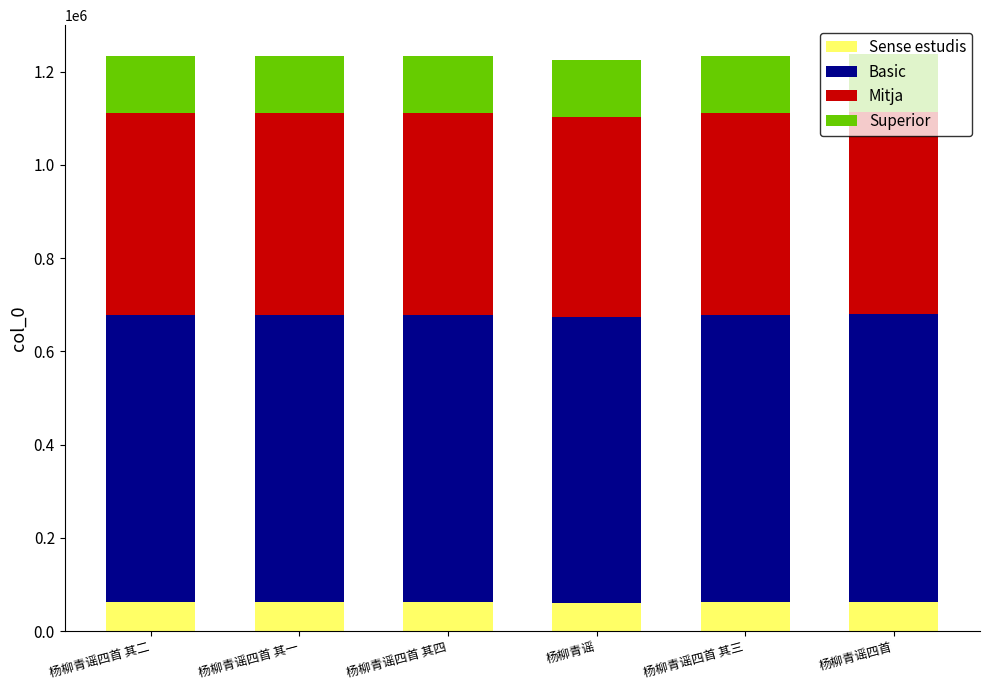

What is the minimum value for Sense estudis?

61214.4